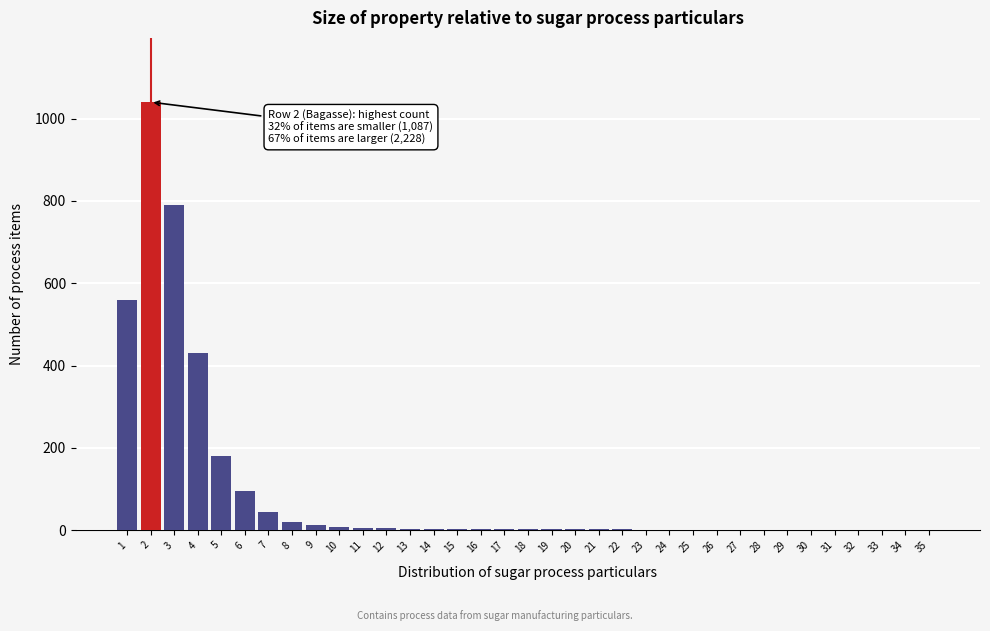

What is the sum of all values?

3231